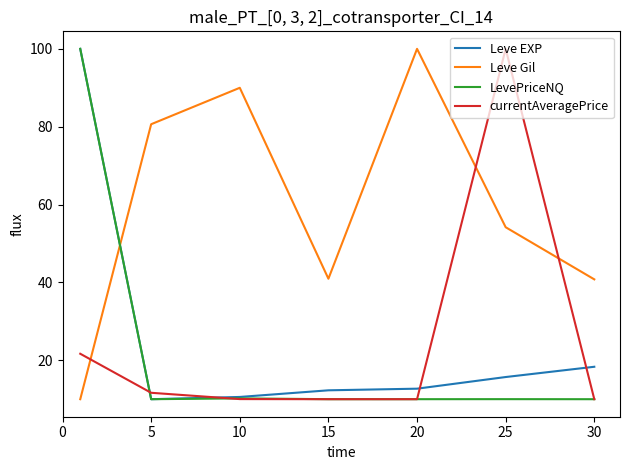

What is the maximum value for currentAveragePrice?

100.0